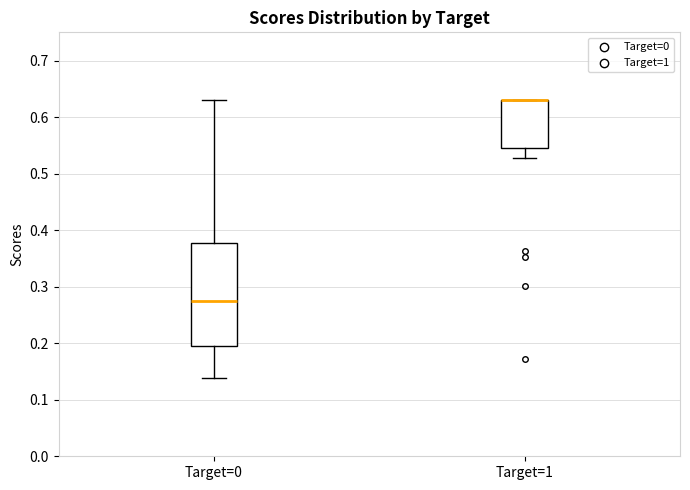

Reading left to right, read every box against the y-axis: the position of its median line, the range the box covers, and the ends of its whiskers. The values are not printed on the chart, so give them approximately, as read against the axis.

Target=0: median 0.27, box 0.20 to 0.38, whiskers 0.14 to 0.63
Target=1: median 0.63 (drawn on the box's upper edge), box 0.55 to 0.63, whiskers 0.53 to 0.63